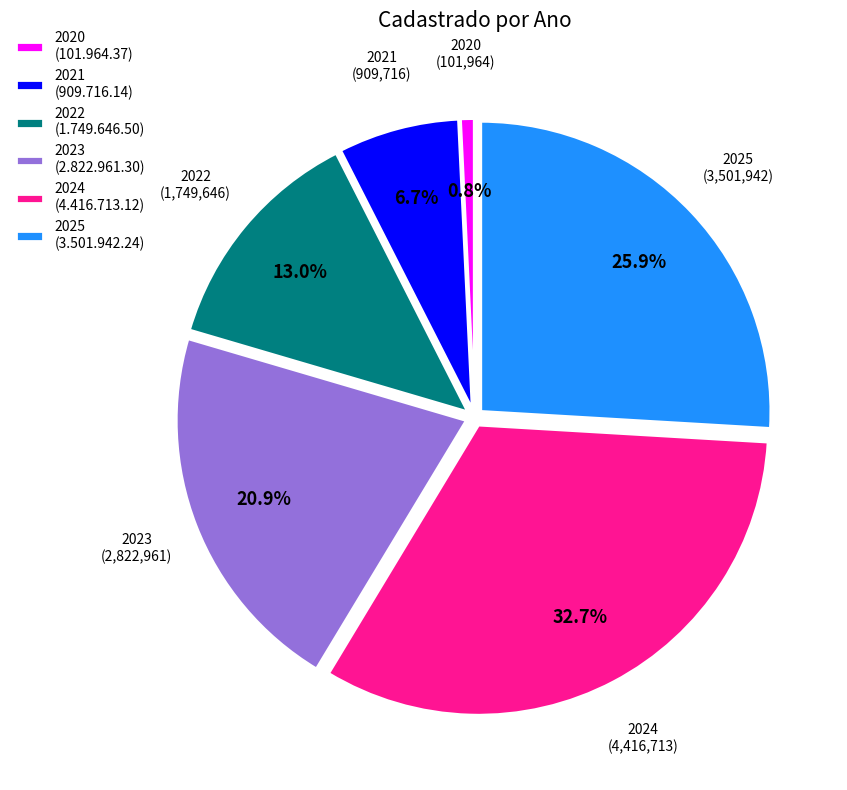

Count the number of slices in the pie.

6